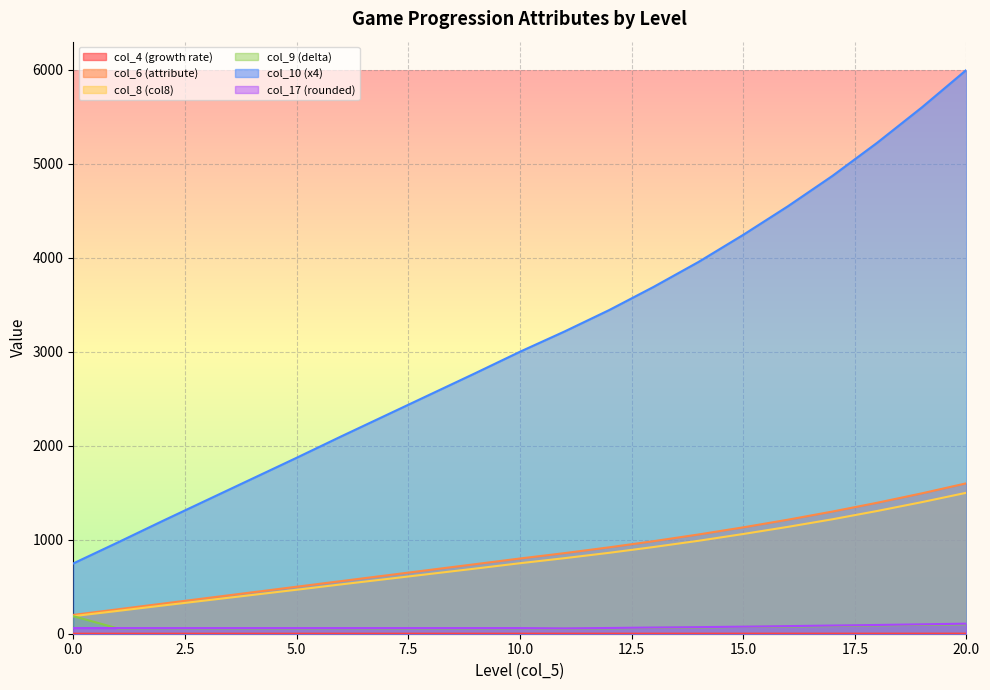

How many data points does each series have?

21